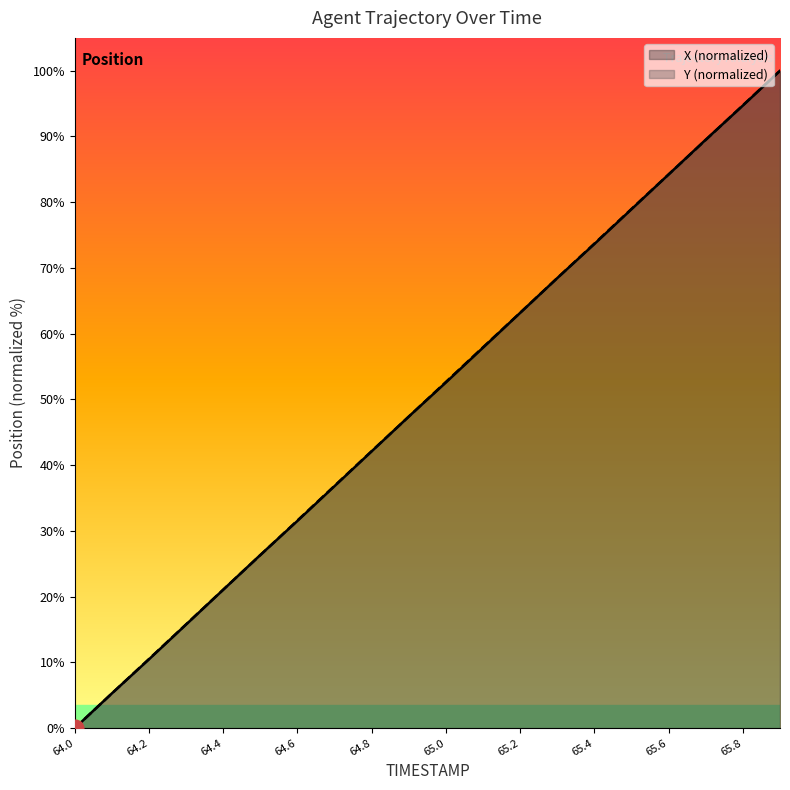

What is the difference between the second highest and minimum values in the X series?

94.7